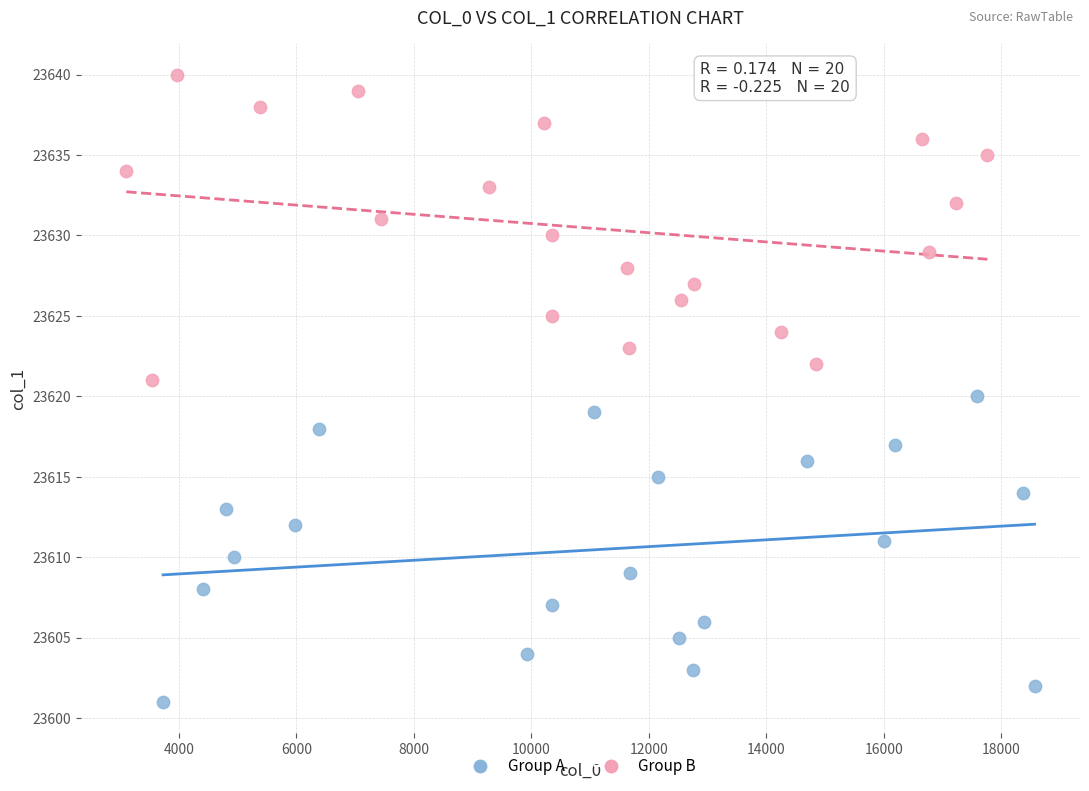

Which series reaches the minimum Y coordinate?

Group A